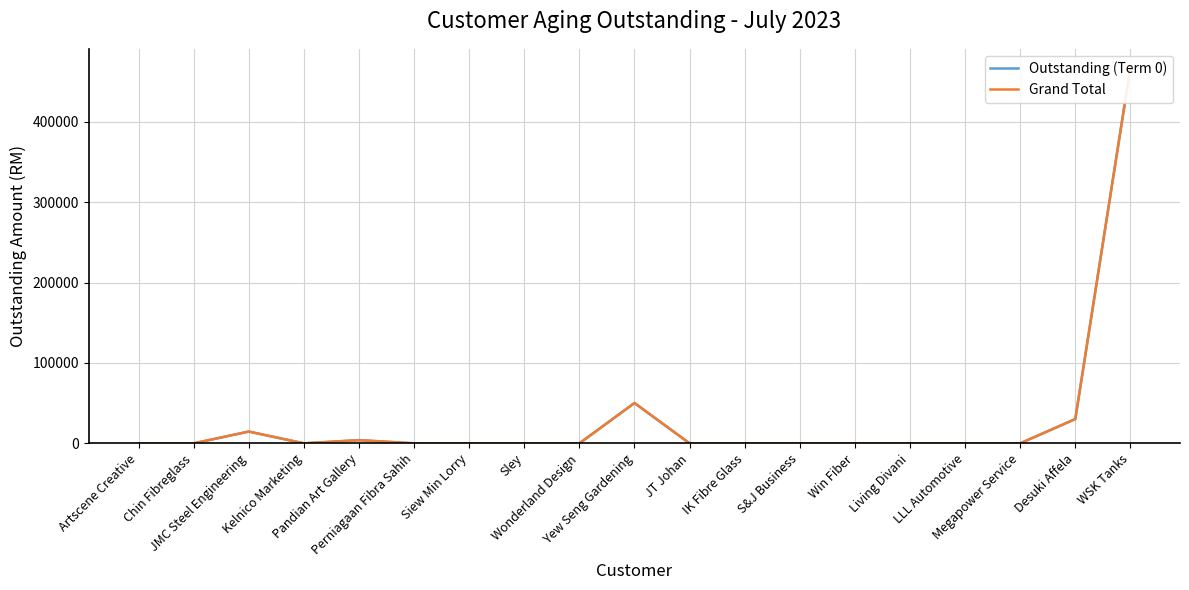

At how many categories does at least one series exceed 92253?

1